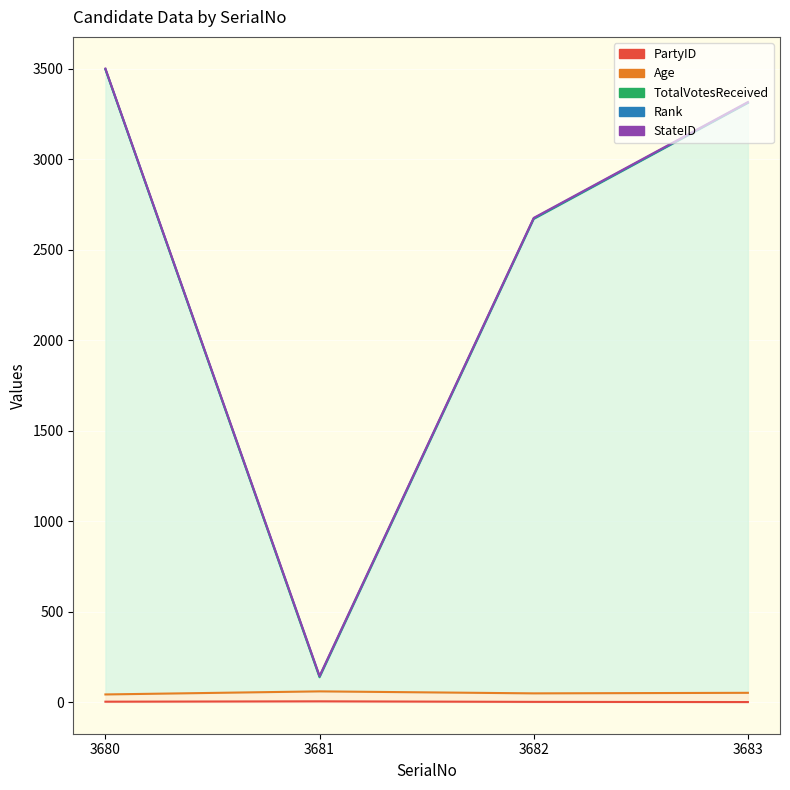

After their last crossing, which series has the higher values: StateID or Rank?

Rank